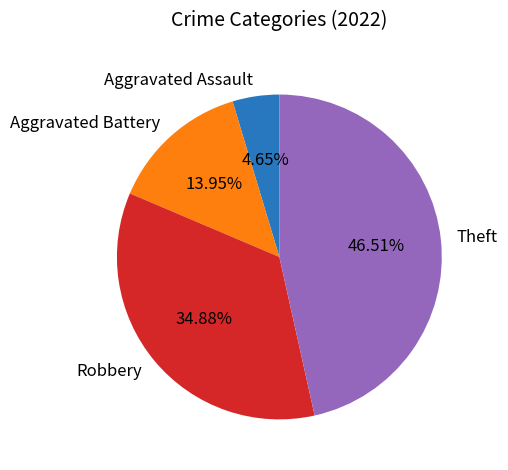

Rank the categories by value from lowest to highest.

Aggravated Assault, Aggravated Battery, Robbery, Theft